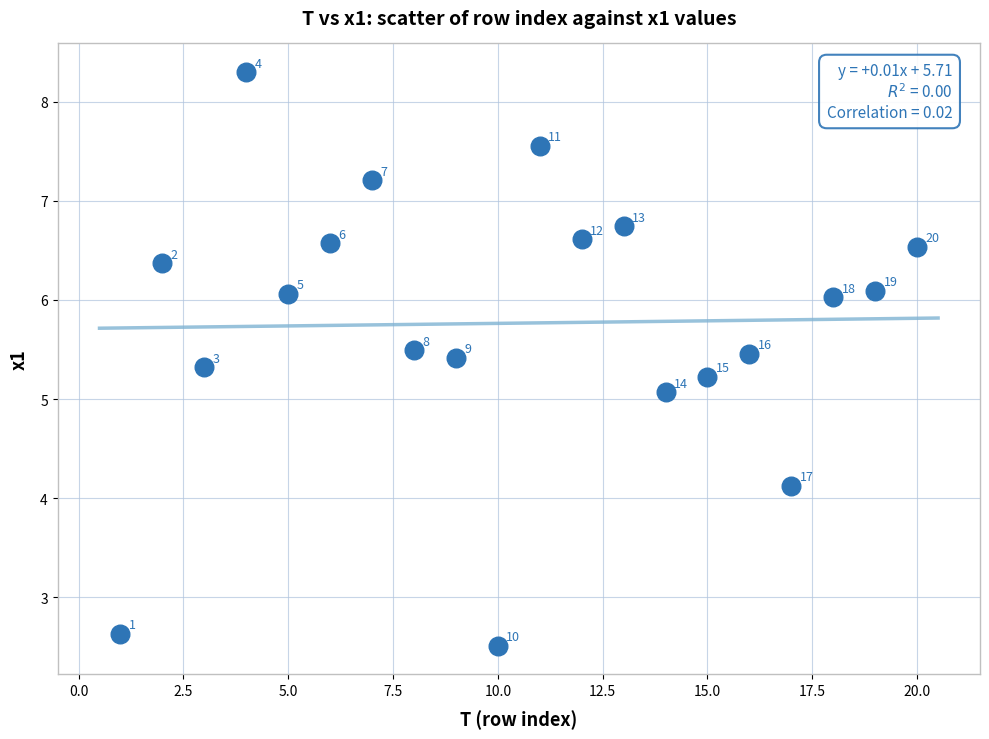

What is the range of X values (max minus min)?

19.0